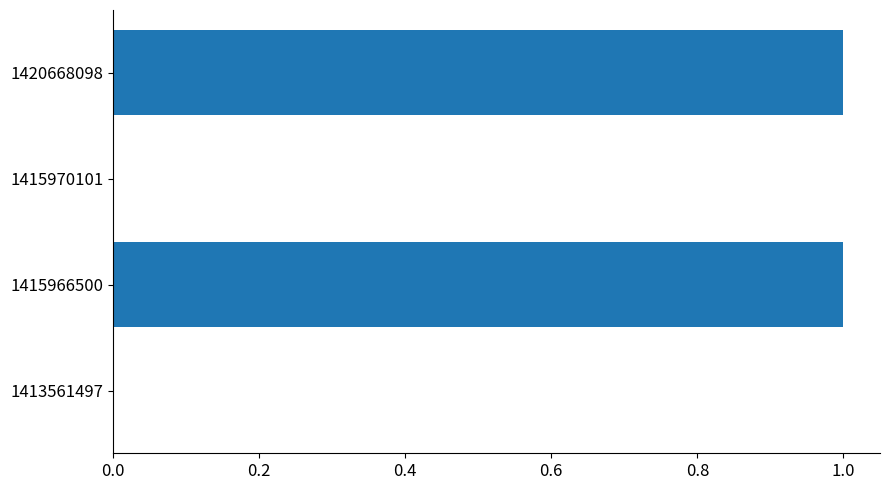

The value at 1415966500 is 1. True or false?

True